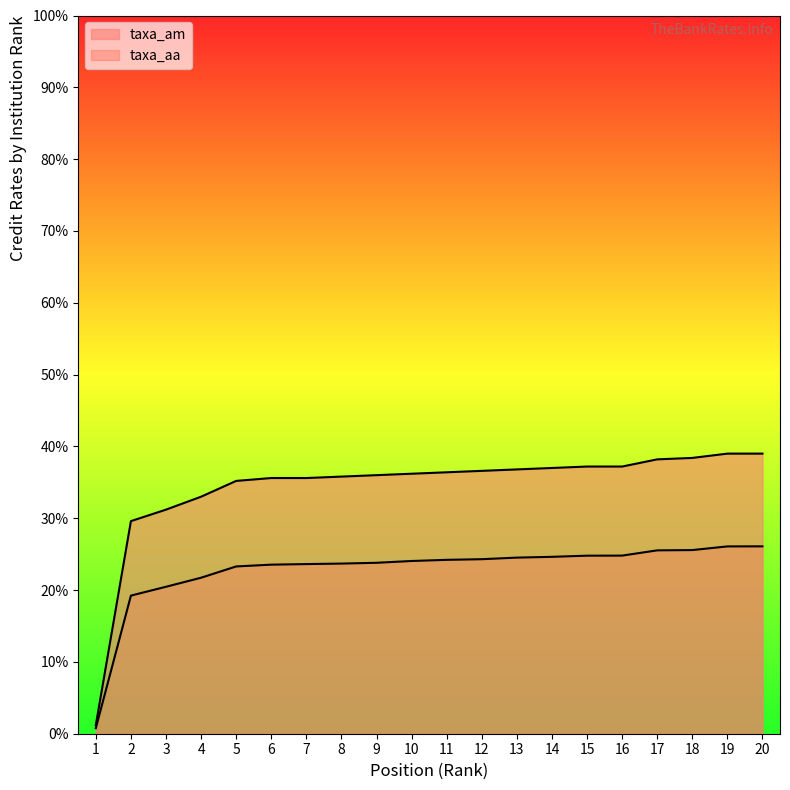

Rank the series by their average value, from lowest to highest.

taxa_aa, taxa_am